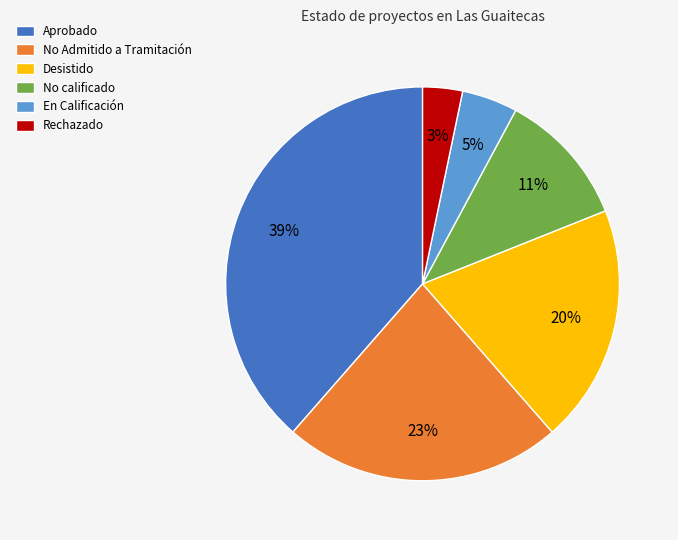

Which slice is the largest?

Aprobado